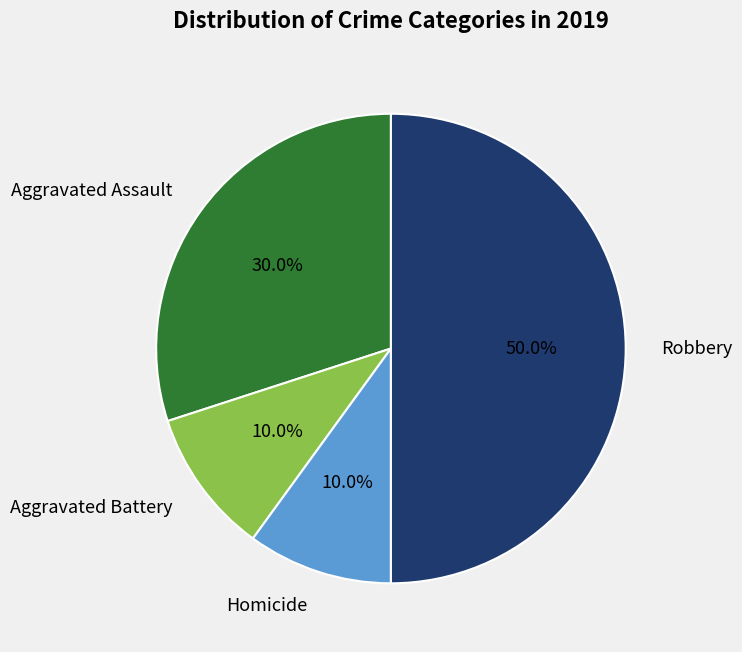

How many segments does this pie chart have?

4